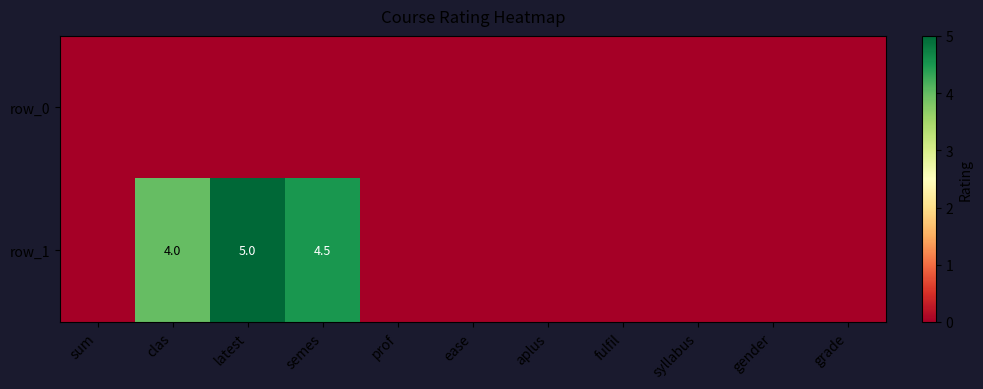

What is the maximum value shown in the chart?

5.0